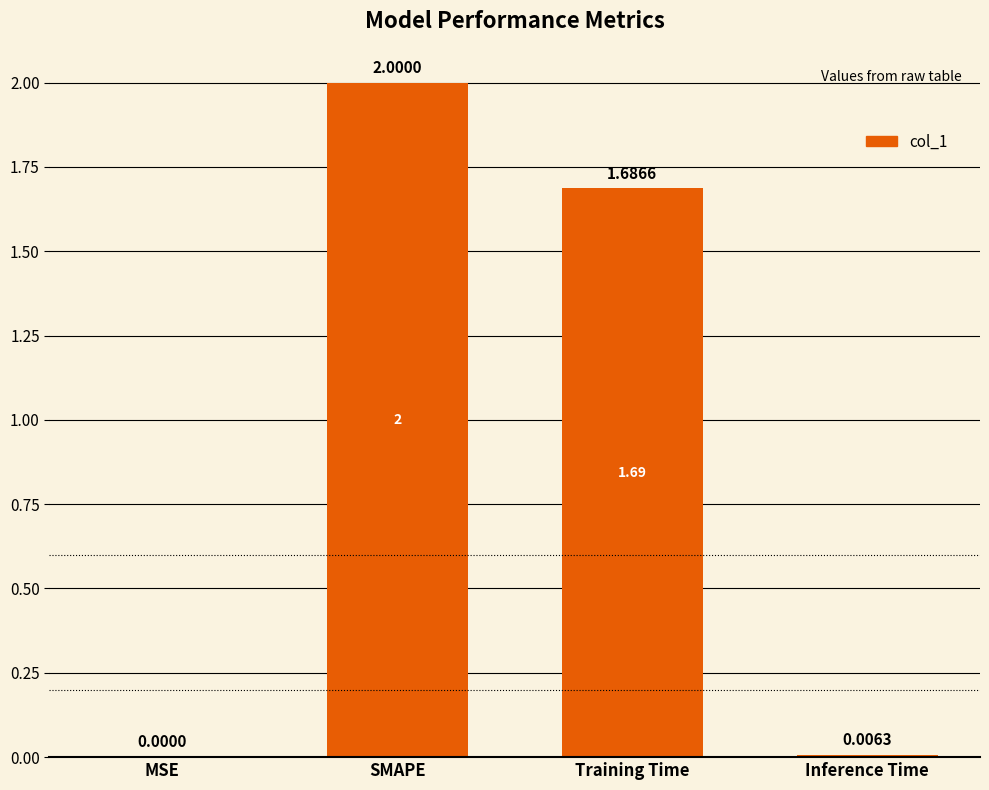

What is the sum of all values?

3.7